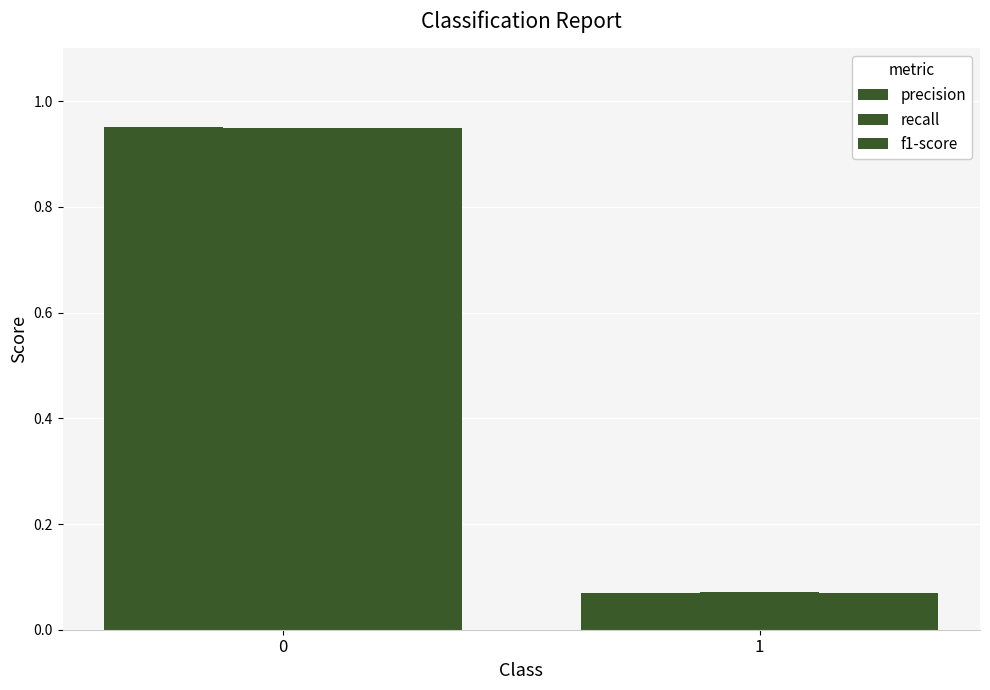

Which category has the lowest value across all series?

1